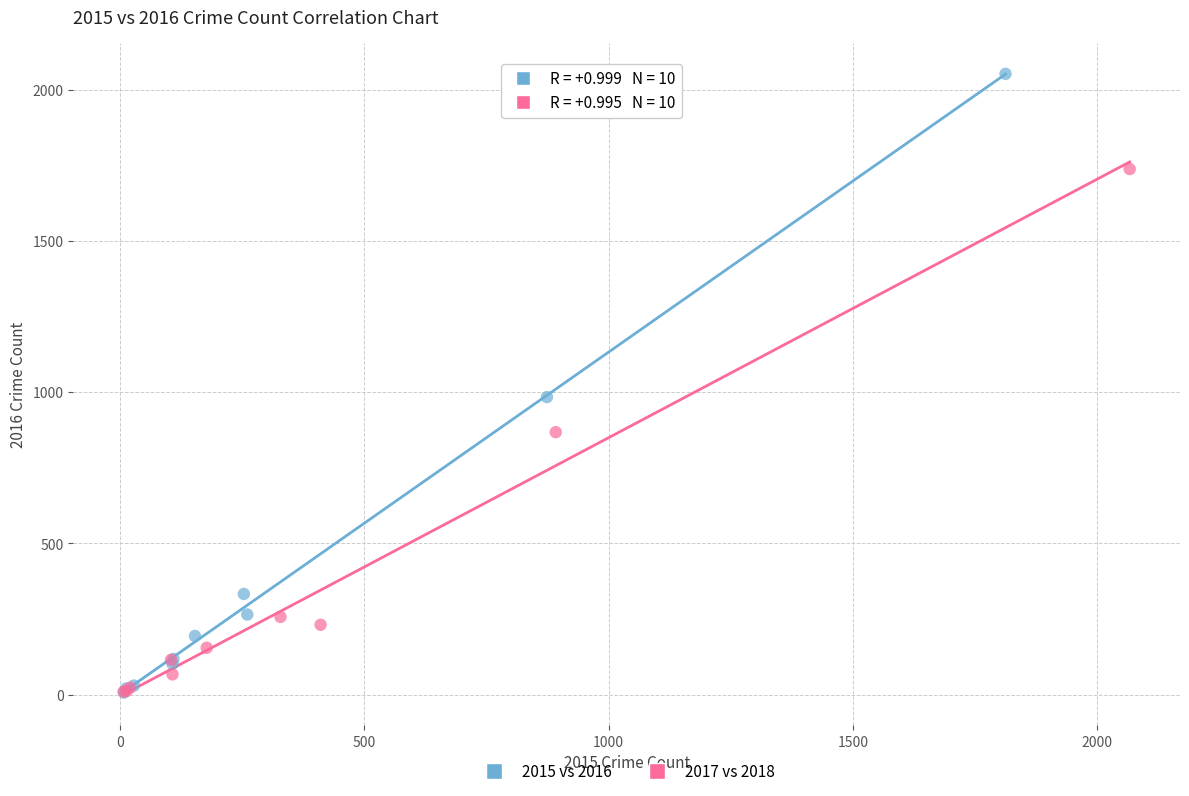

Which series has the largest Y range (max minus min)?

2015 vs 2016